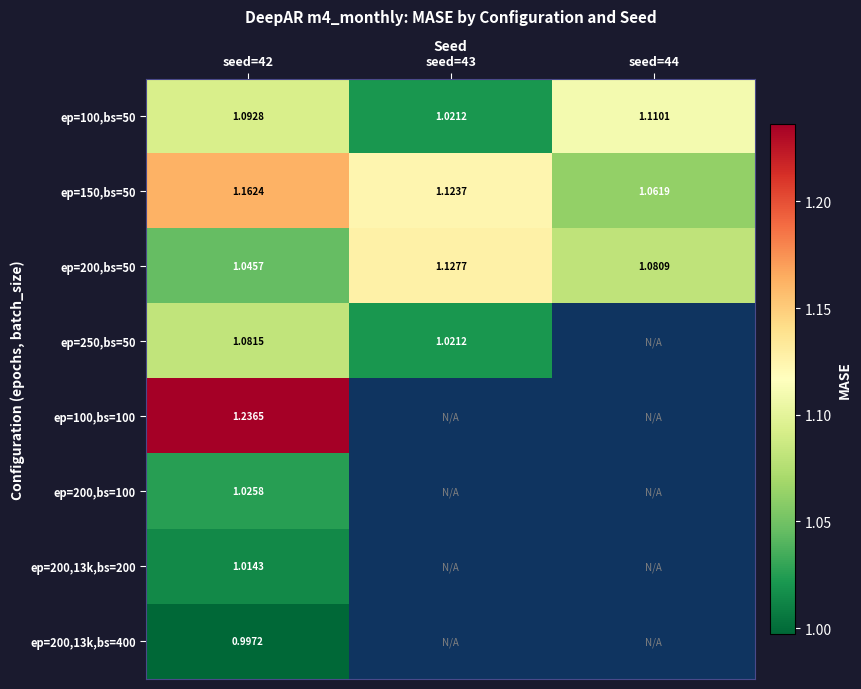

What is the average value of the ep=200,bs=50 series?

1.1